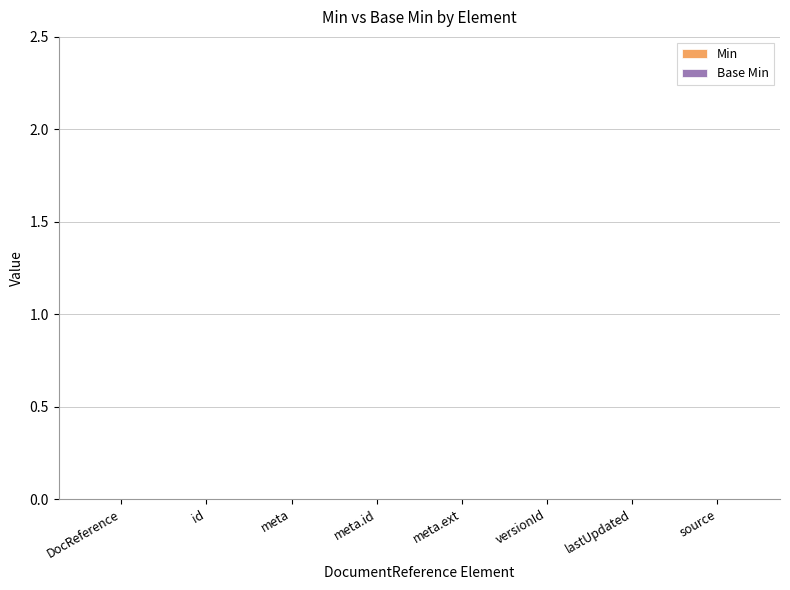

The Min series shows 0 at 1. True or false?

True